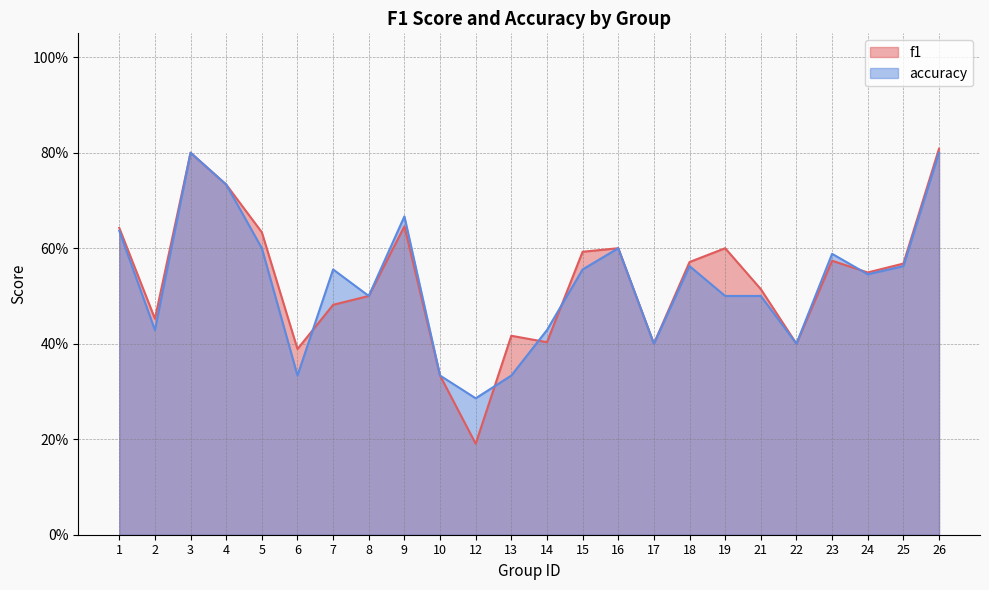

Is it true that accuracy equals 0.7 at 4?

True